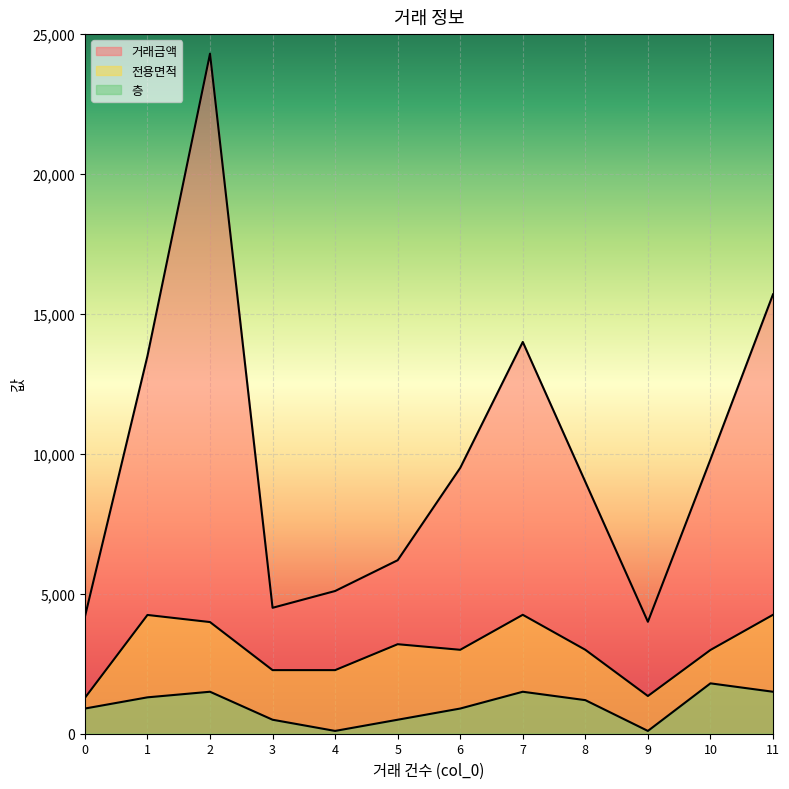

True or false: 전용면적 and 거래금액 cross at least once.

False